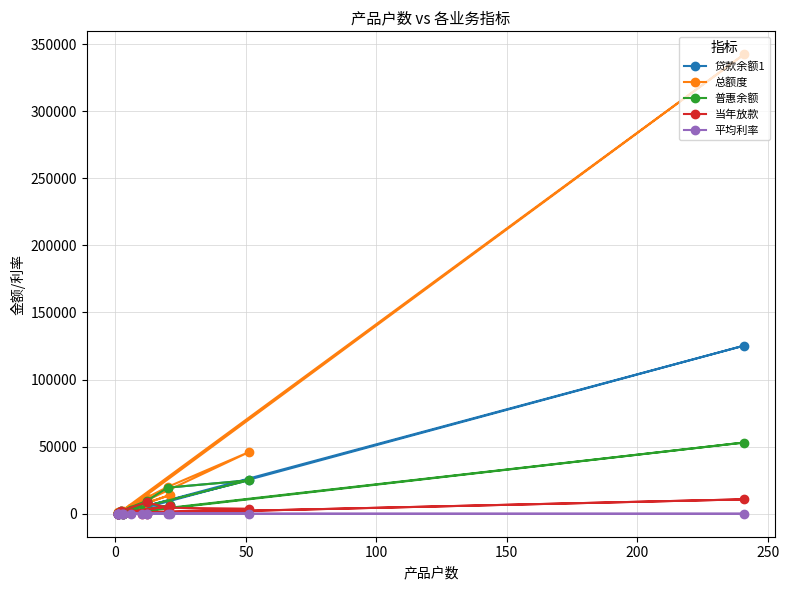

Where is the first local minimum for 当年放款?

50